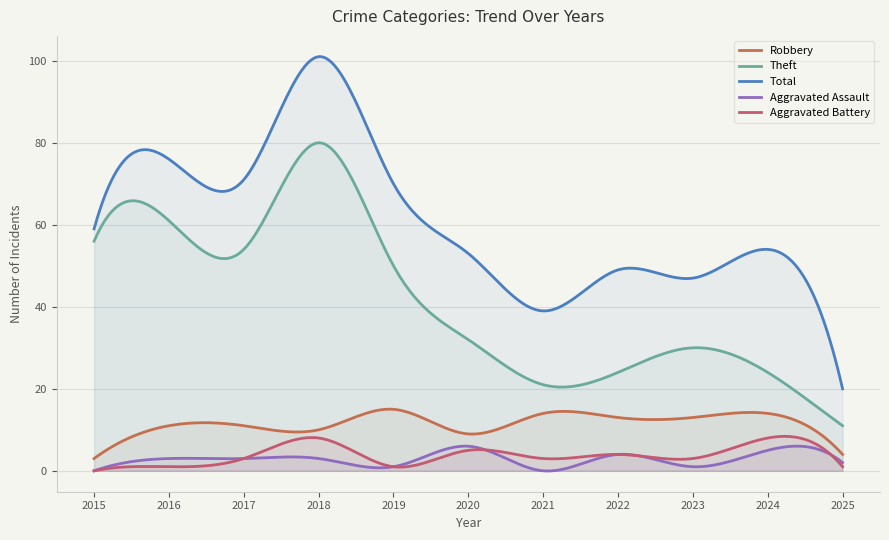

How many values in the Aggravated Assault series exceed 3?

3